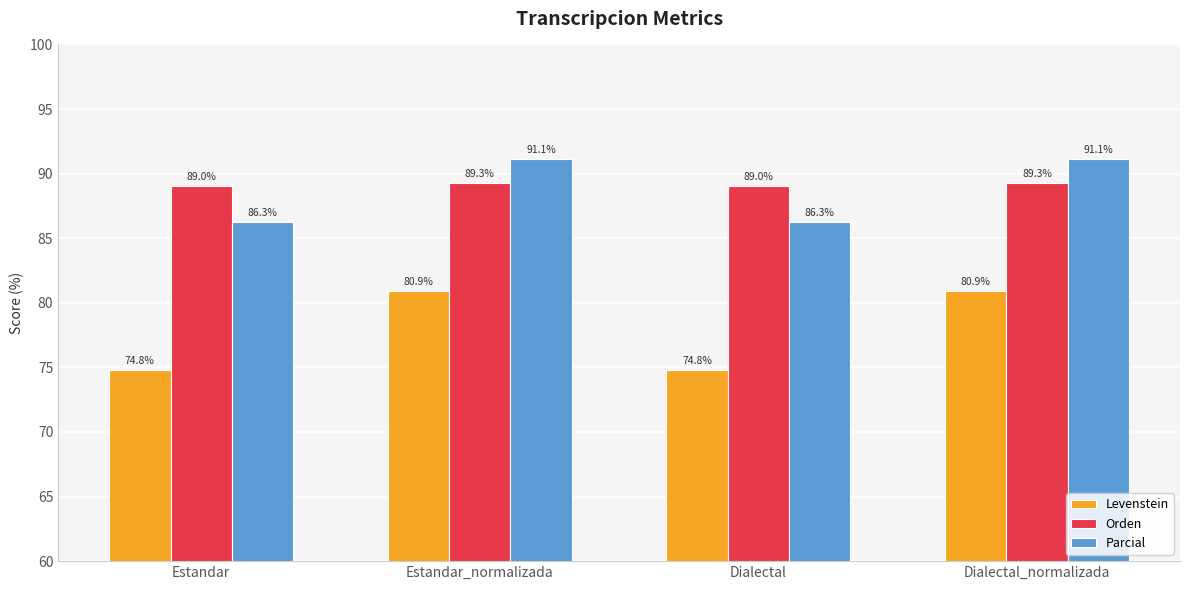

The value of Levenstein at Dialectal is 74.8. True or false?

True